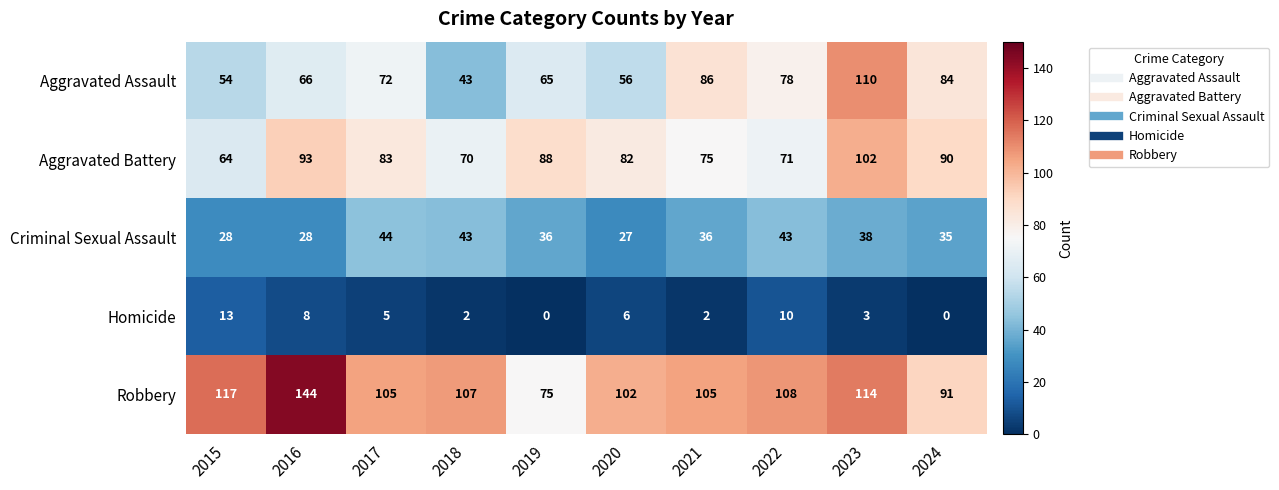

At which label is Robbery closest to 109?

2022